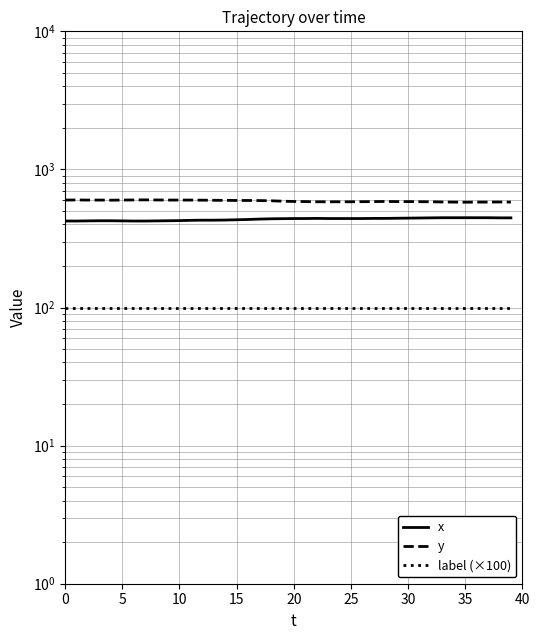

What is the label of the 6th point from the right?

34